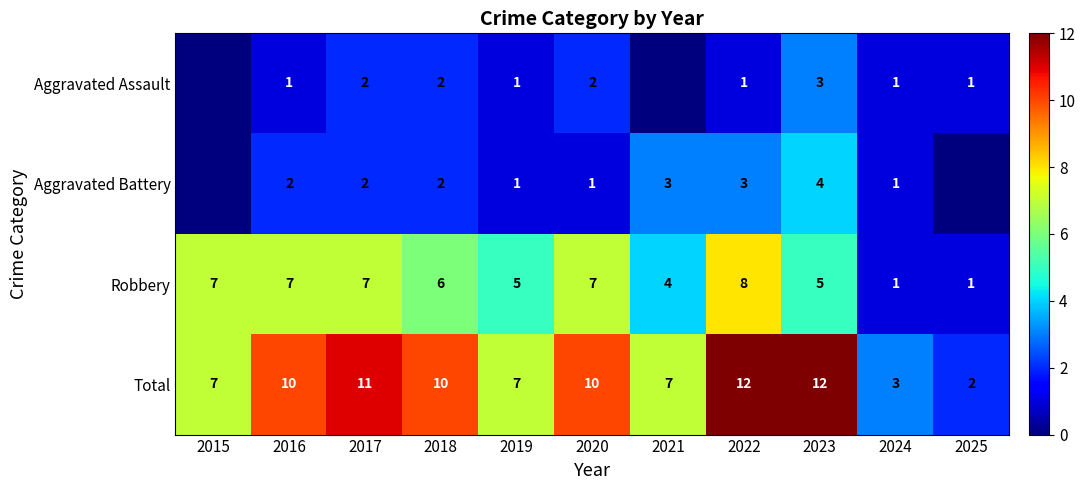

Is it true that Robbery equals 3 at 2022?

False